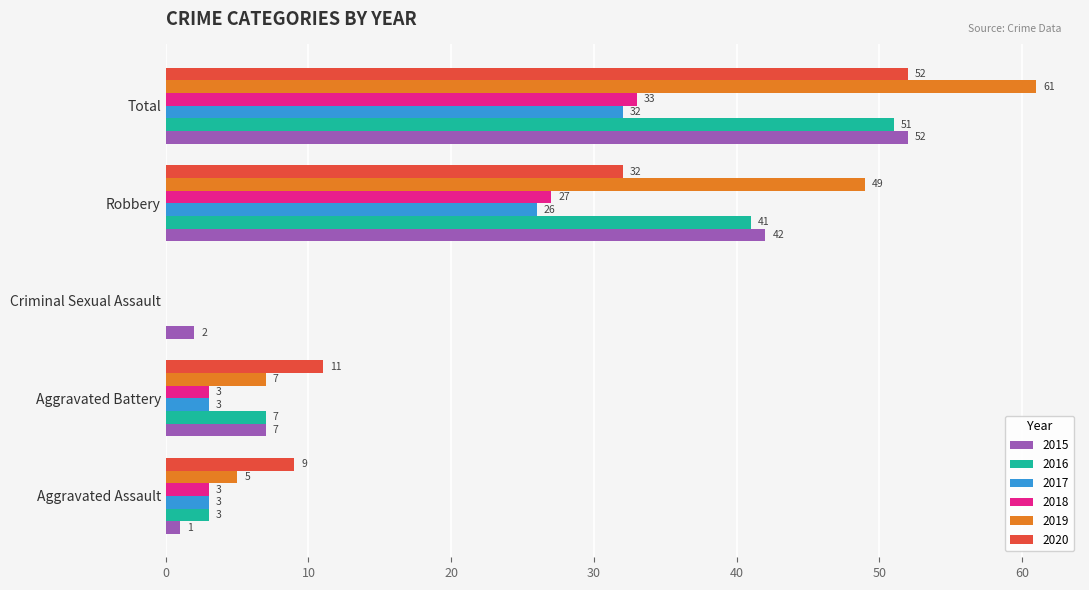

Which series has the largest total across all categories?

2019